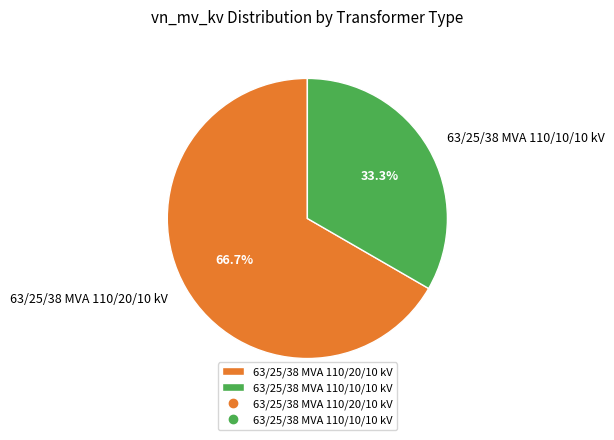

Rank the categories by value from highest to lowest.

63/25/38 MVA 110/20/10 kV, 63/25/38 MVA 110/10/10 kV